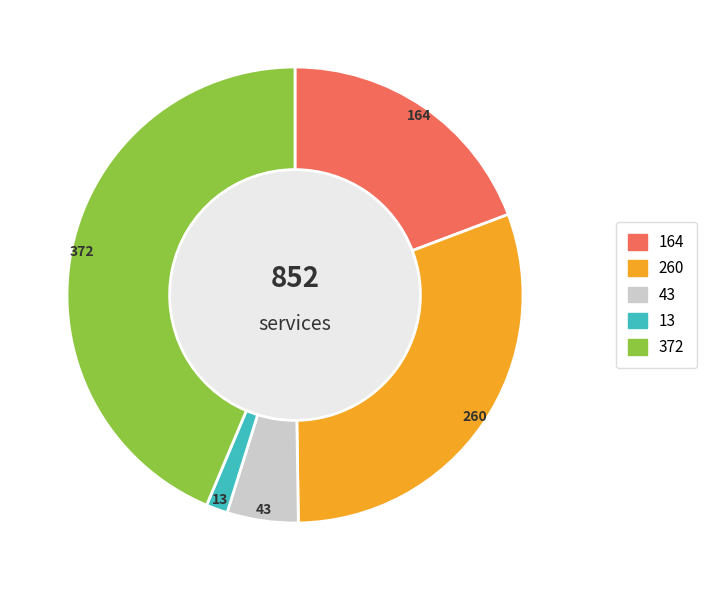

Does any single category account for the majority?

No